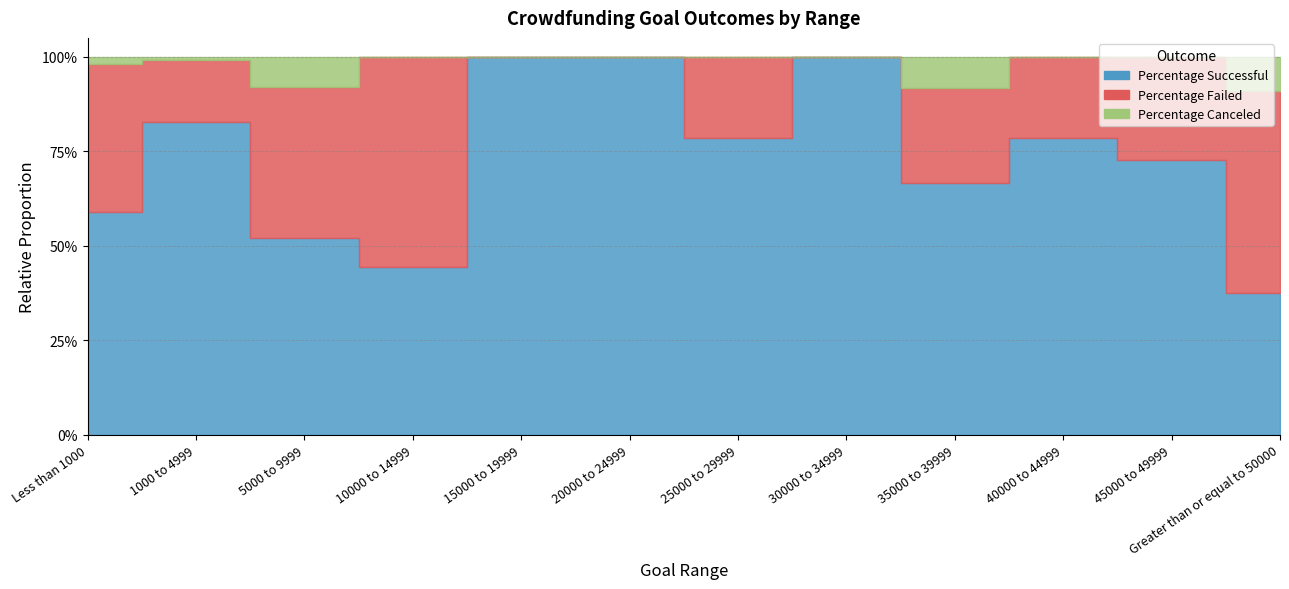

What is the sum of the Percentage Failed values at 45000 to 49999 and 30000 to 34999?

0.3